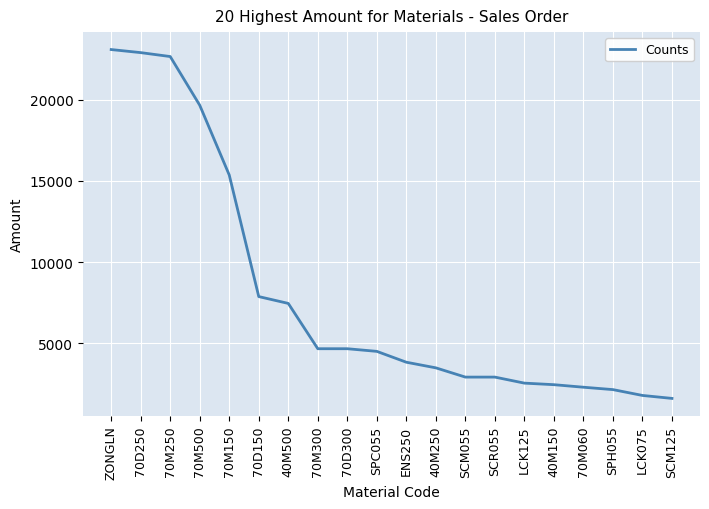

What is the difference between the maximum and minimum values?

21482.1